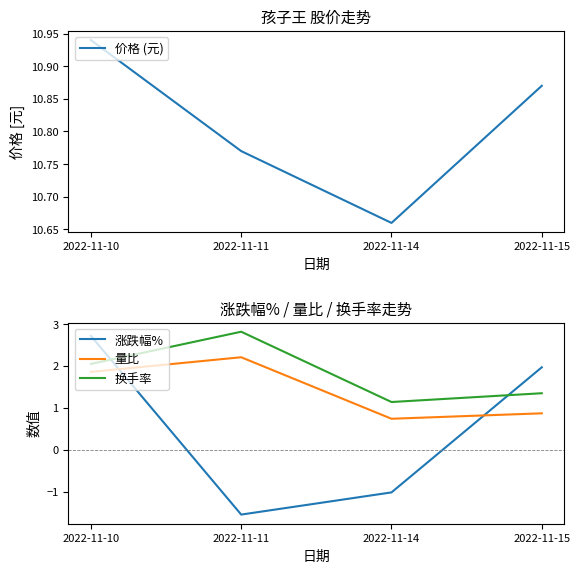

How many data points in 涨跌幅% are above 1?

2